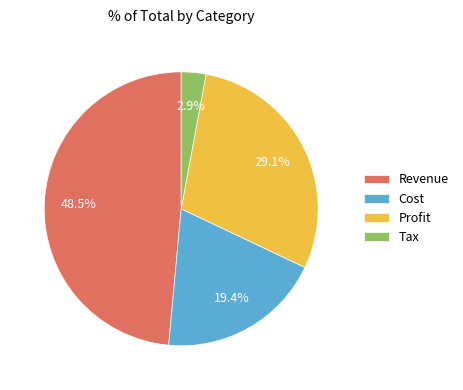

Which category has the biggest portion of the pie?

Revenue